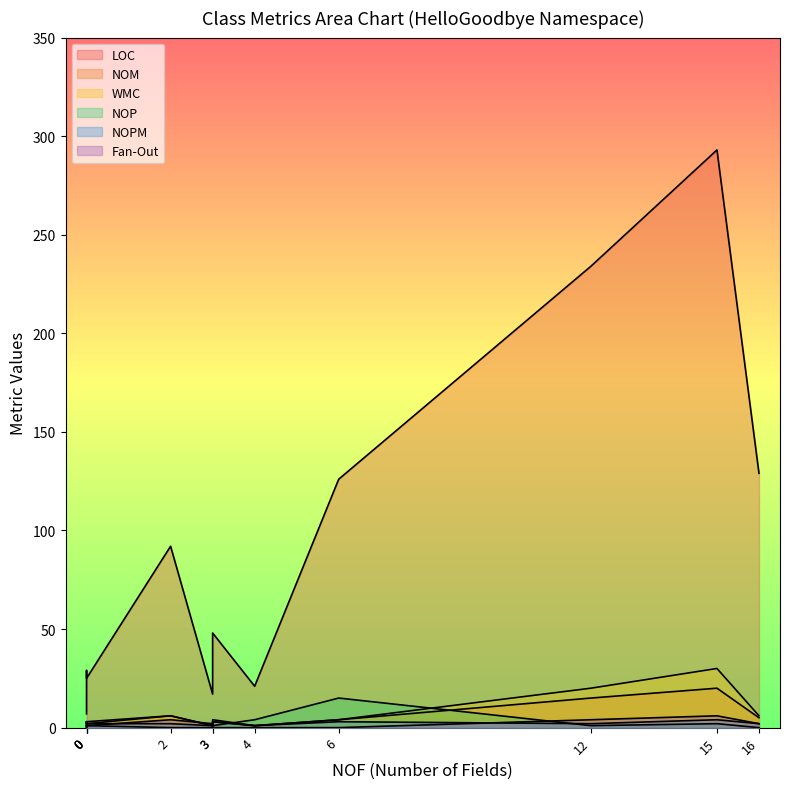

How many data points in NOPM are above 2?

4